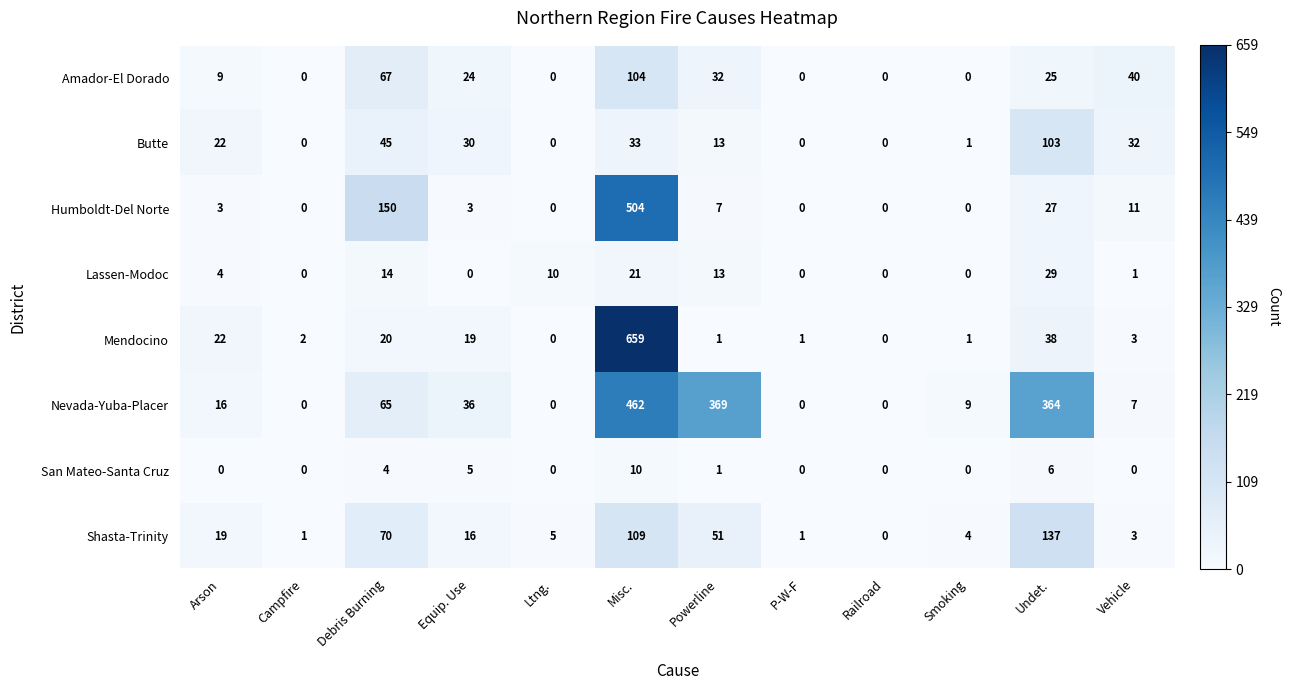

Count the San Mateo-Santa Cruz values in the range 0 to 5.

10